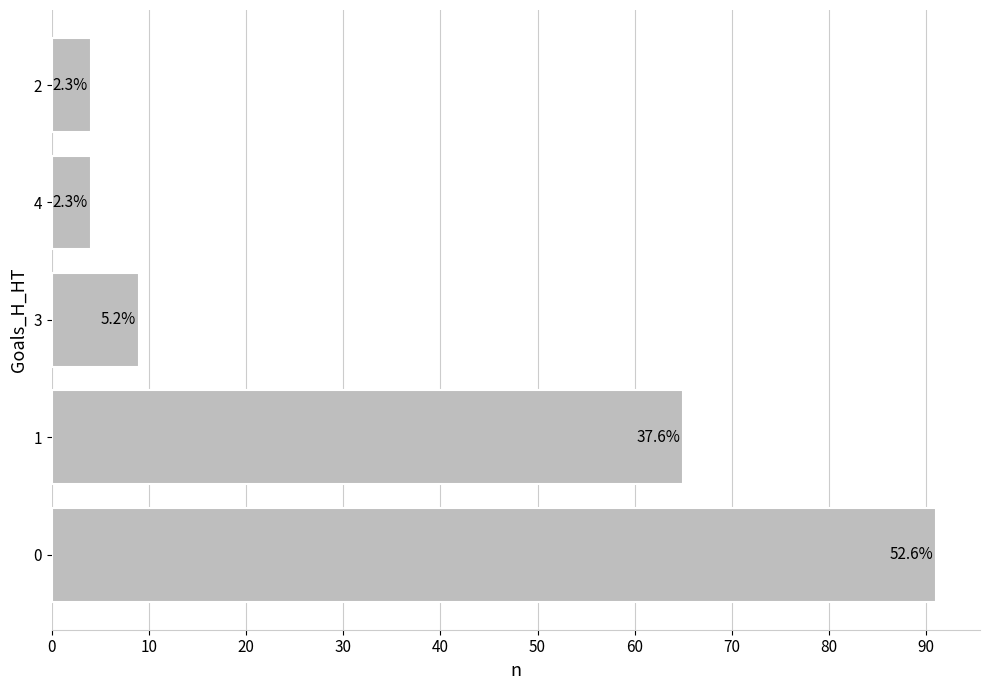

Are the bars horizontal?

Yes